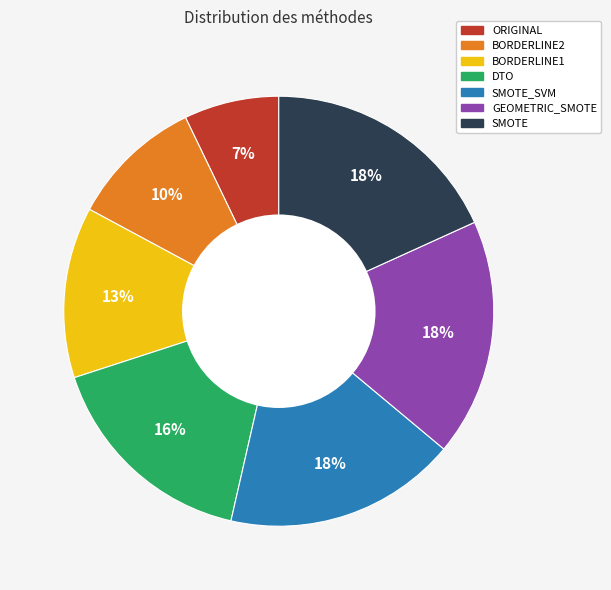

To the nearest percent, what is the average slice percentage?

14%